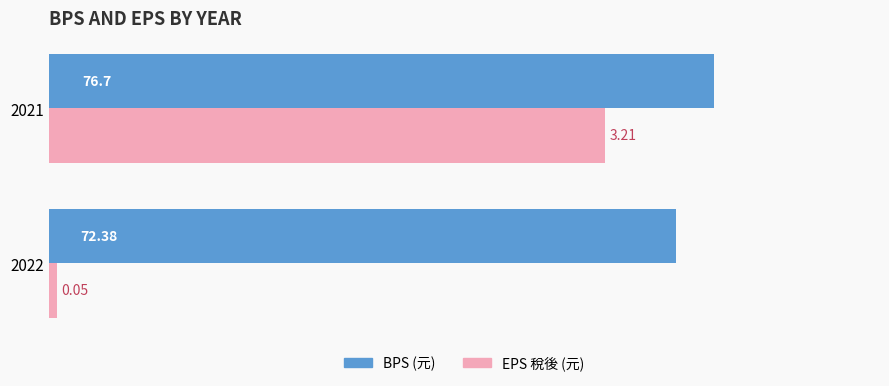

What is the total value across all series at 2022?

73.4